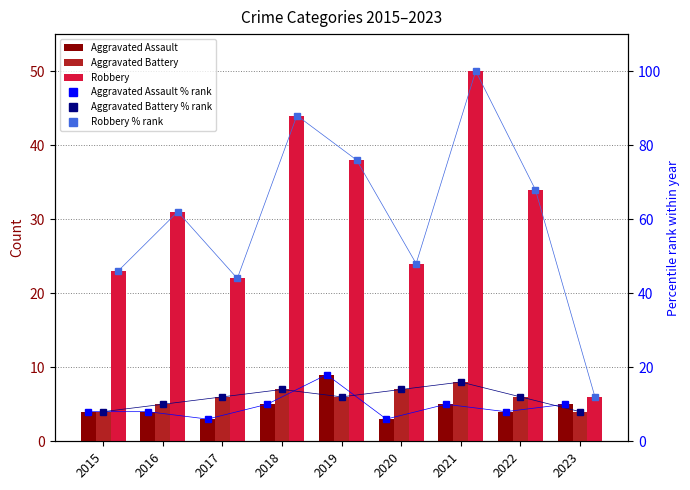

Are the bars grouped side by side (vs. stacked)?

Yes